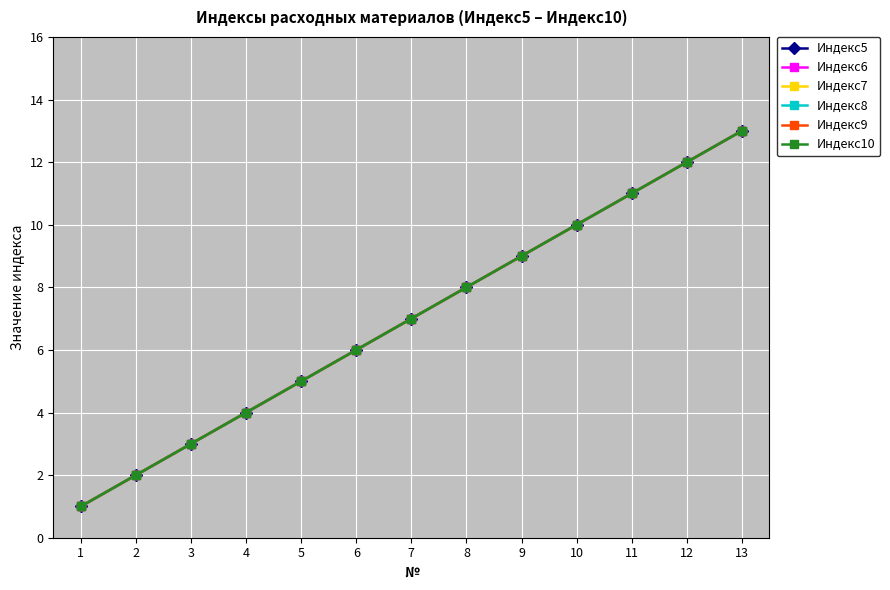

Is it true that Индекс5 equals 9 at 9?

True